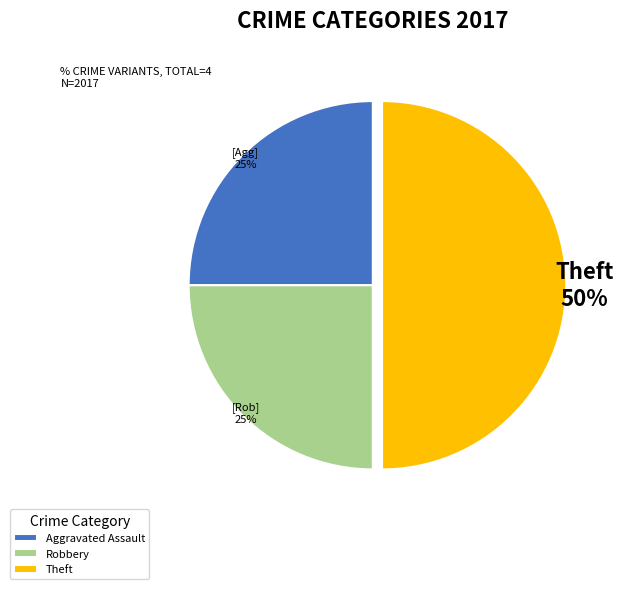

Is it true that Robbery is 13% of the pie?

False